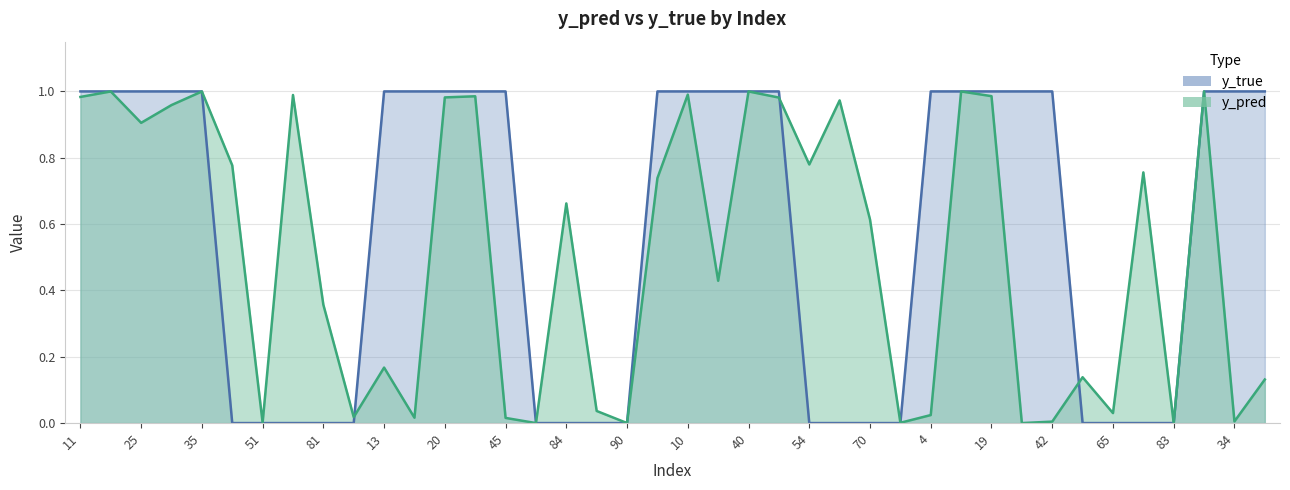

Where is the first local maximum for y_pred?

14